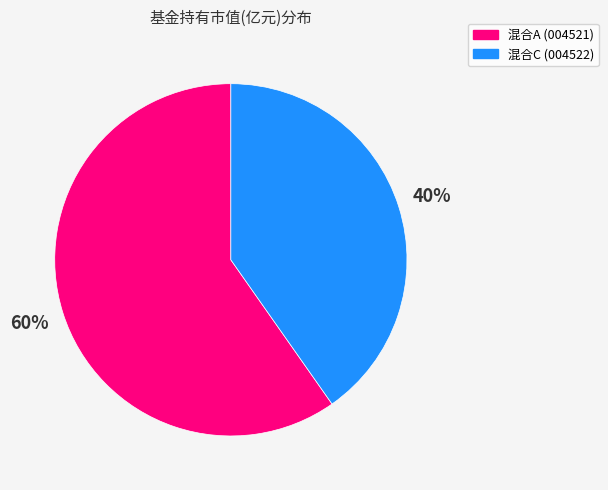

Which category has the smallest portion of the pie?

混合C (004522)